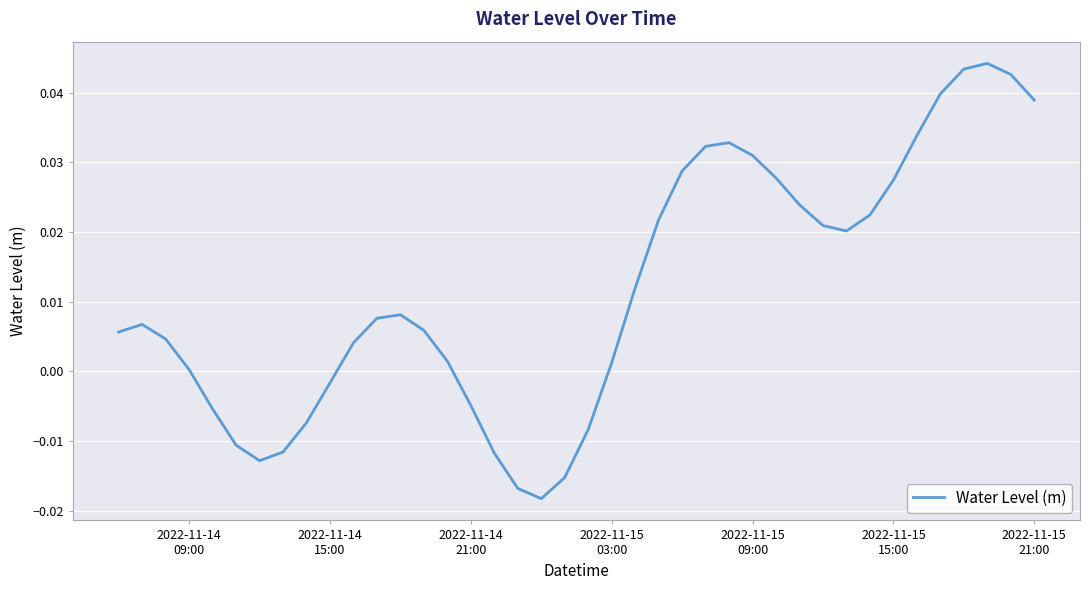

How many lines are shown in the chart?

1